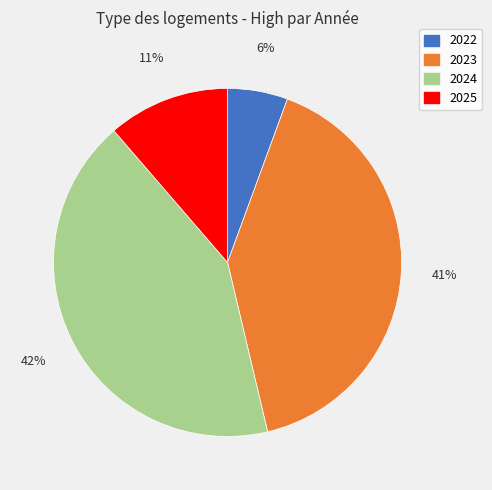

What is the largest slice in the pie chart?

2024